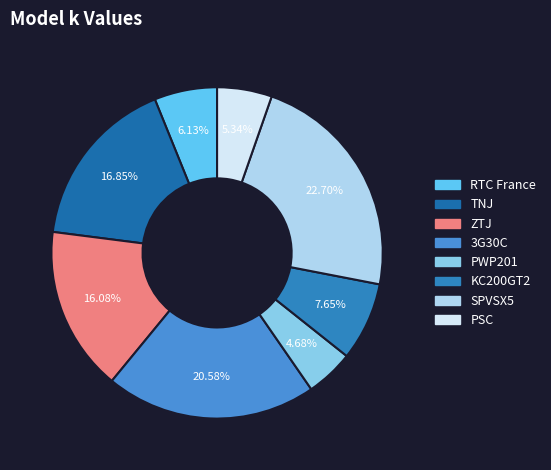

To the nearest percent, what percentage of the pie is RTC France?

6%